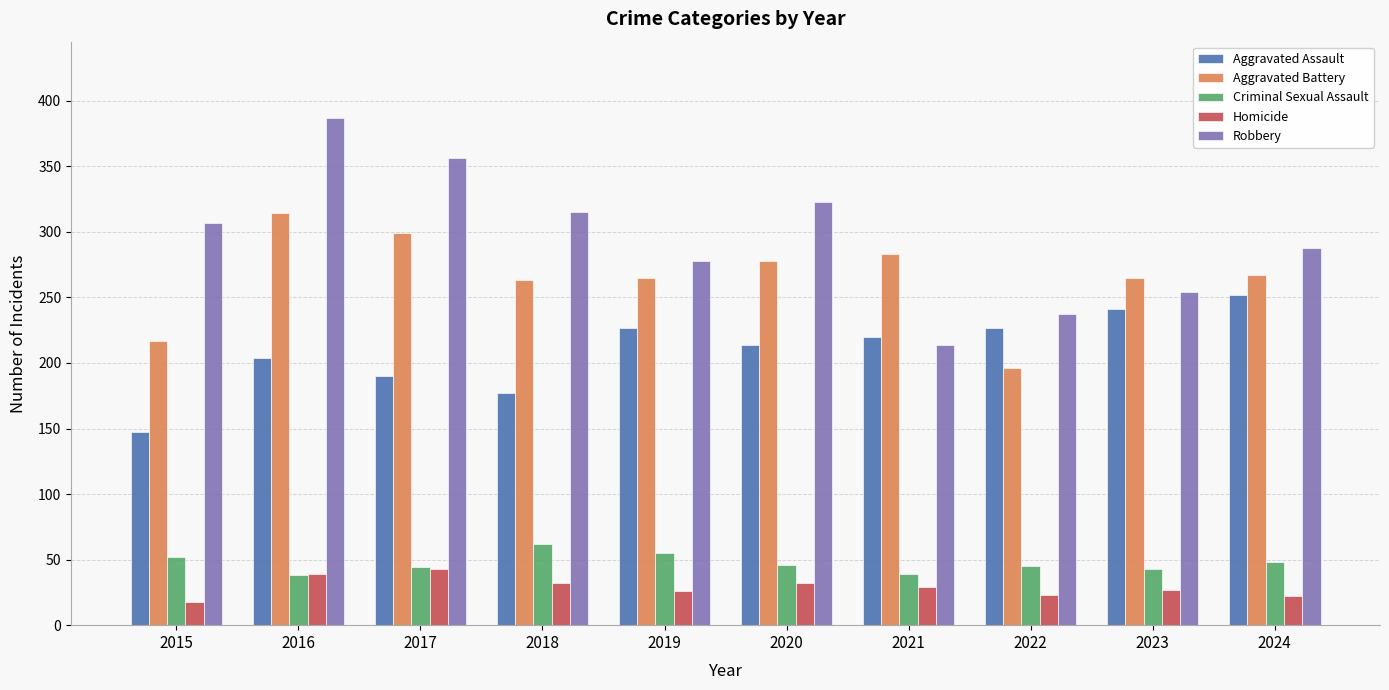

At which category is the sum across all series the highest?

2016